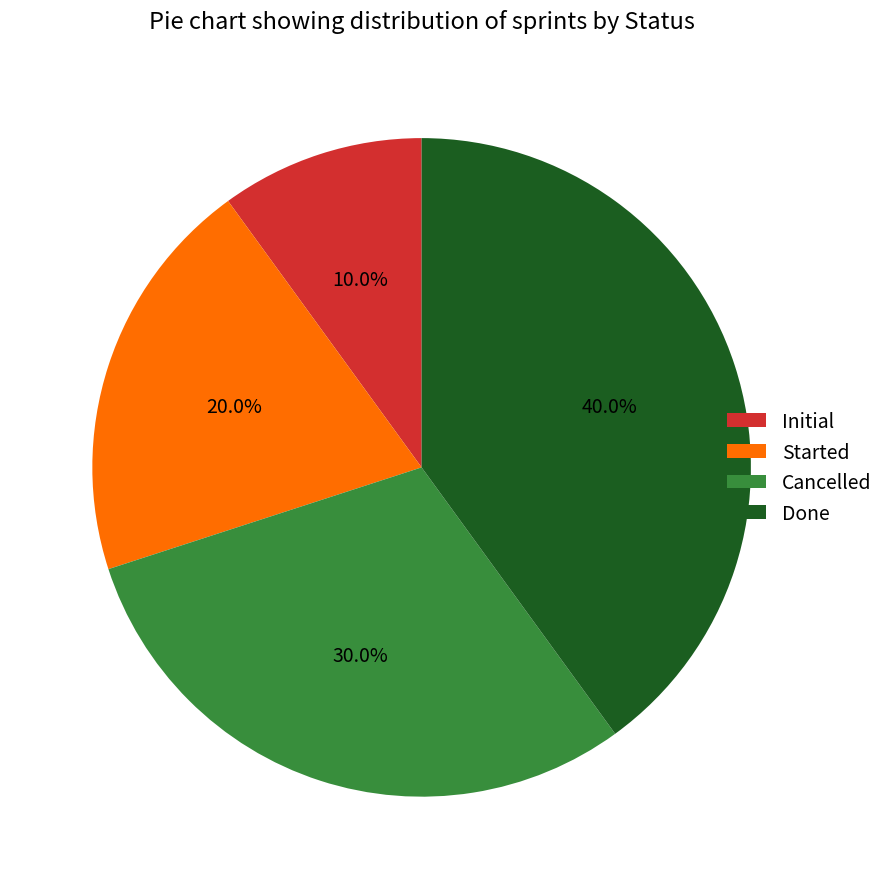

To the nearest percent, what is the combined percentage of Cancelled and Started?

50%